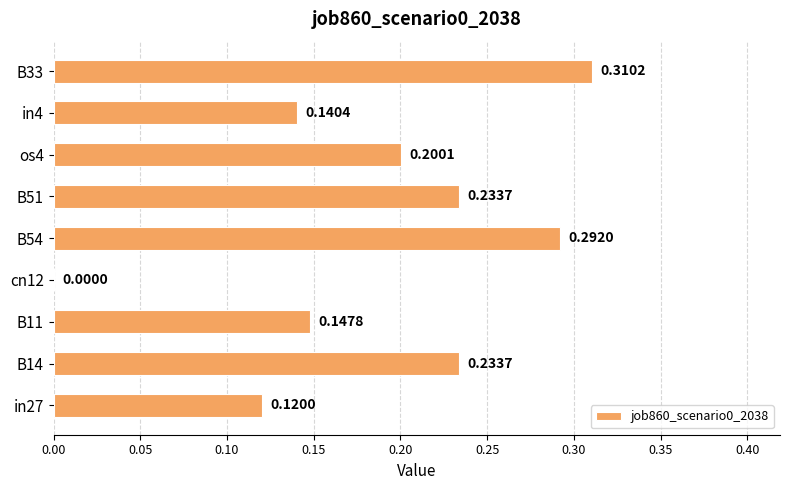

What is the change in value from B11 to B33?

+0.2